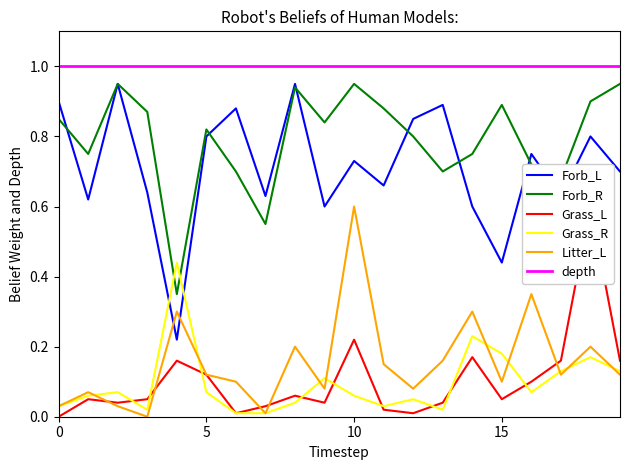

List the series in order of their peak value, lowest first.

Grass_R, Grass_L, Litter_L, Forb_L, Forb_R, depth